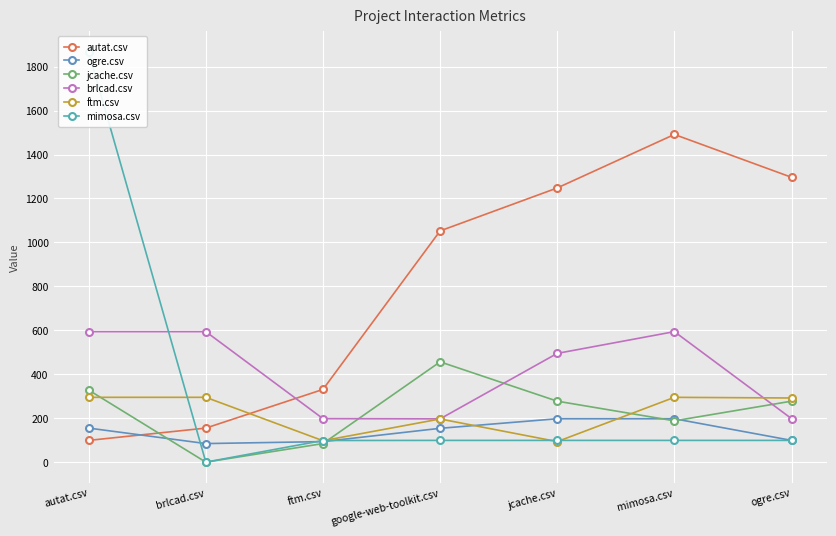

What is the total value across all series at google-web-toolkit.csv?

2155.5